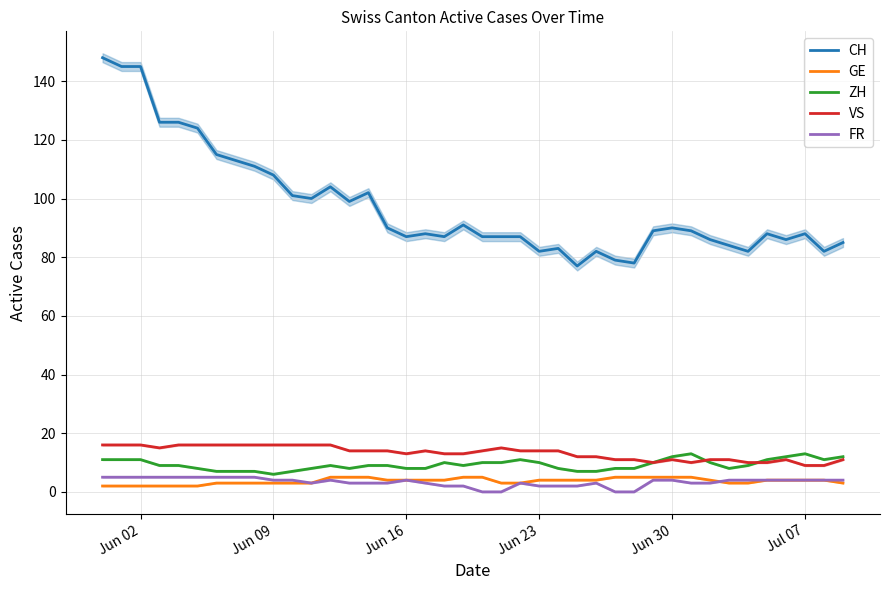

Reading left to right, list all the values displayed in this chart.

CH: 148	145	145	126	126	124	115	113	111	108	101	100	104	99	102	90	87	88	87	91	87	87	87	82	83	77	82	79	78	89	90	89	86	84	82	88	86	88	82	85
GE: 2	2	2	2	2	2	3	3	3	3	3	3	5	5	5	4	4	4	4	5	5	3	3	4	4	4	4	5	5	5	5	5	4	3	3	4	4	4	4	3
ZH: 11	11	11	9	9	8	7	7	7	6	7	8	9	8	9	9	8	8	10	9	10	10	11	10	8	7	7	8	8	10	12	13	10	8	9	11	12	13	11	12
VS: 16	16	16	15	16	16	16	16	16	16	16	16	16	14	14	14	13	14	13	13	14	15	14	14	14	12	12	11	11	10	11	10	11	11	10	10	11	9	9	11
FR: 5	5	5	5	5	5	5	5	5	4	4	3	4	3	3	3	4	3	2	2	0	0	3	2	2	2	3	0	0	4	4	3	3	4	4	4	4	4	4	4